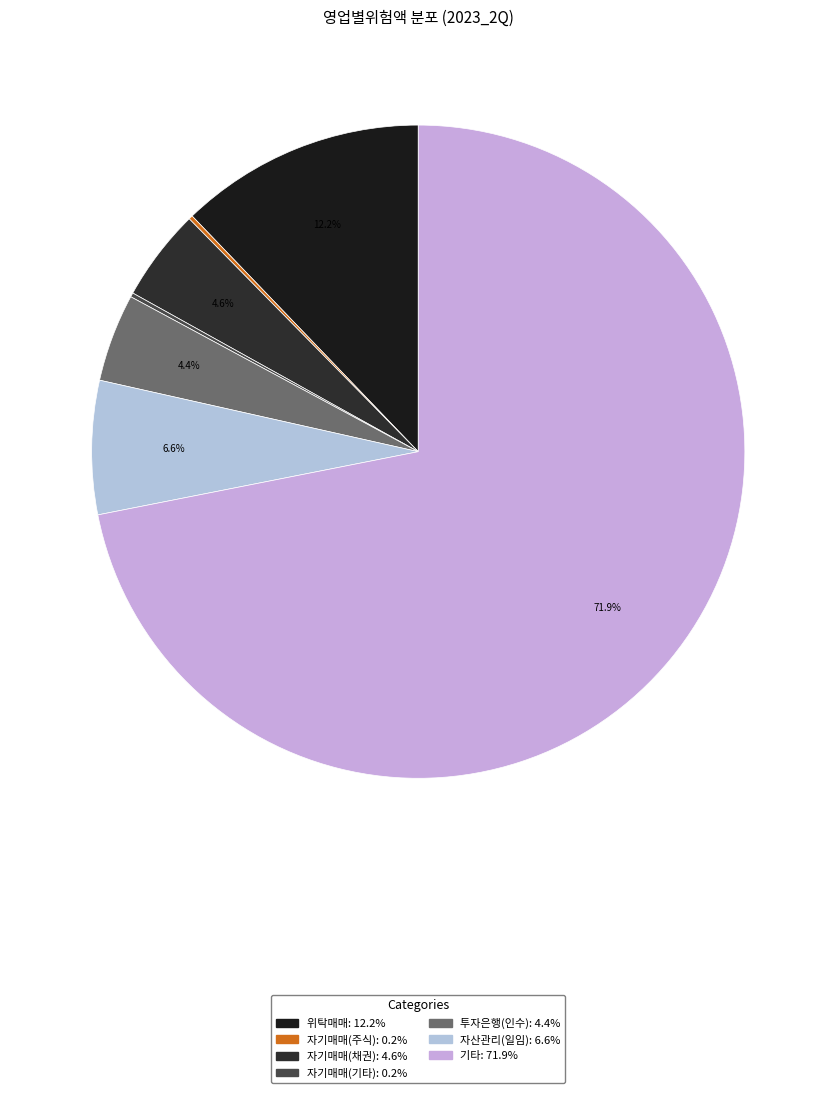

Is there a majority slice in this chart?

Yes